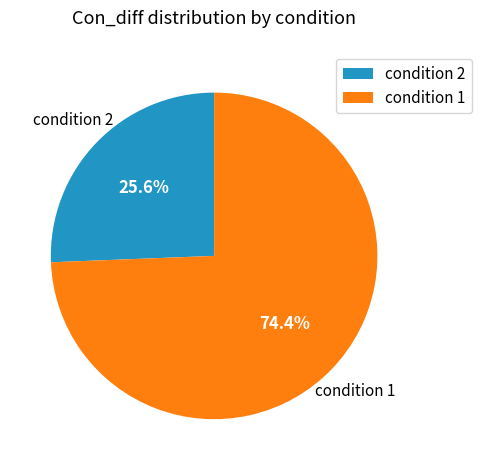

What percentage is NOT represented by condition 1?

25.6%